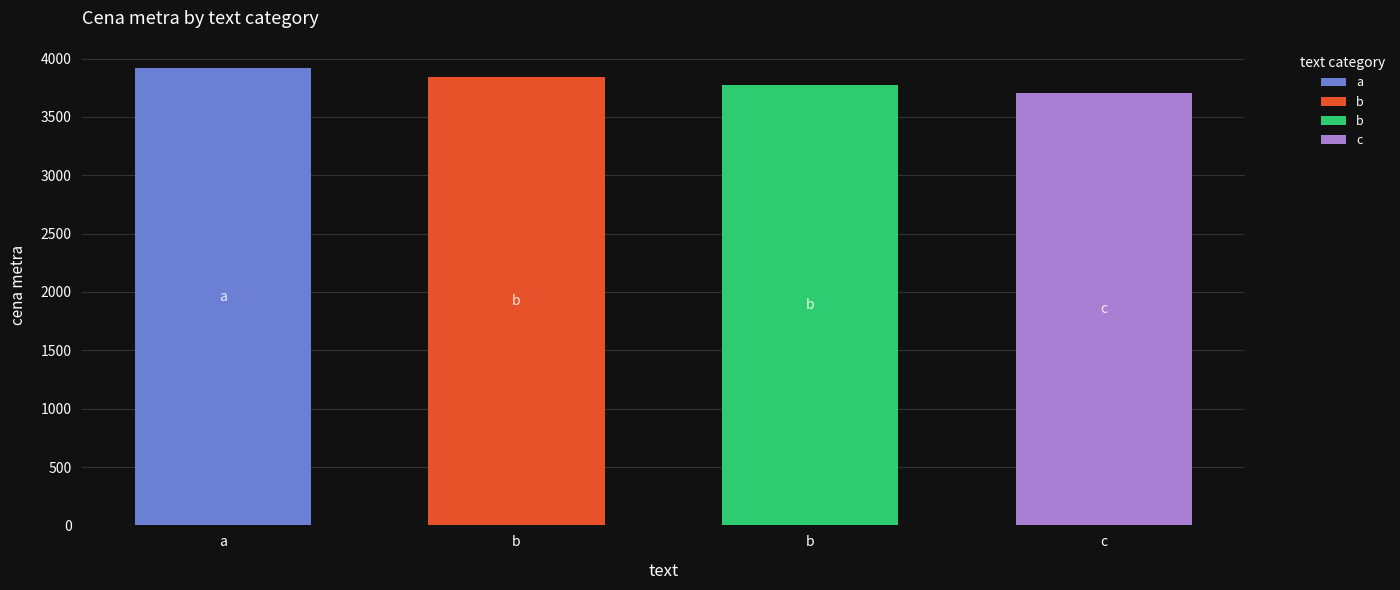

Reading right to left, extract all data points from this chart.

c=3703.8	b=3773.6	b=3846.2	a=3921.6